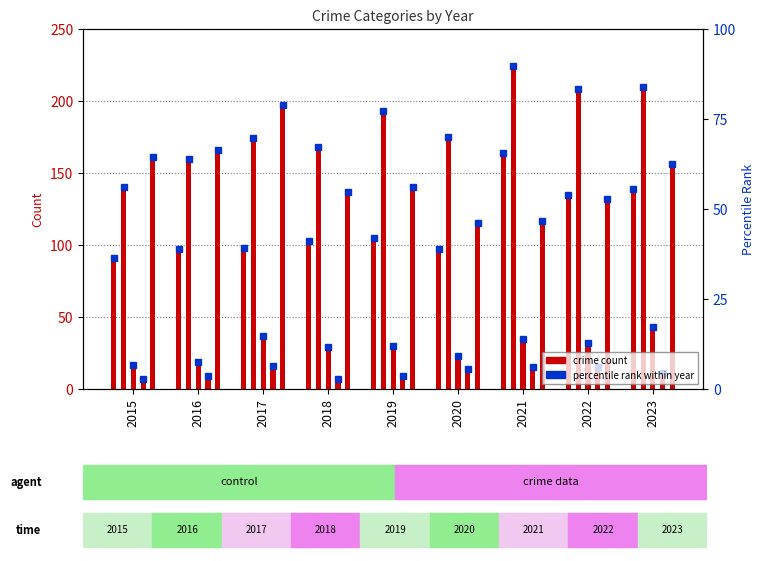

What is the smallest value displayed?

7